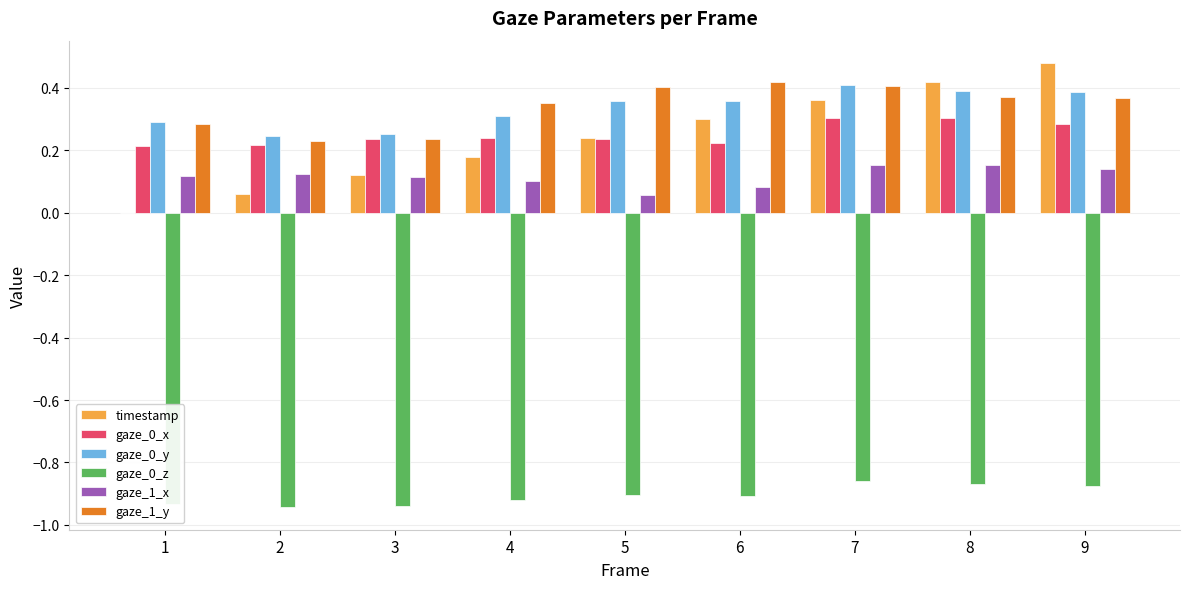

Count the gaze_0_y values in the range 0 to 1.

9